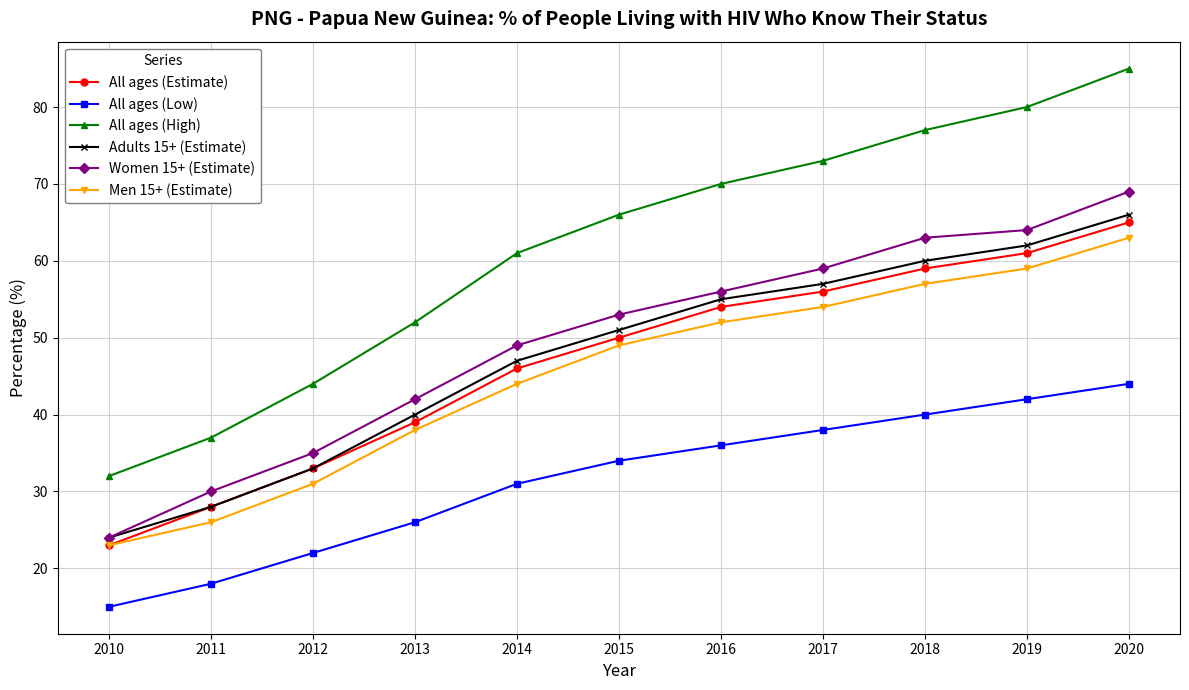

At which label is Men 15+ (Estimate) closest to 43?

2014